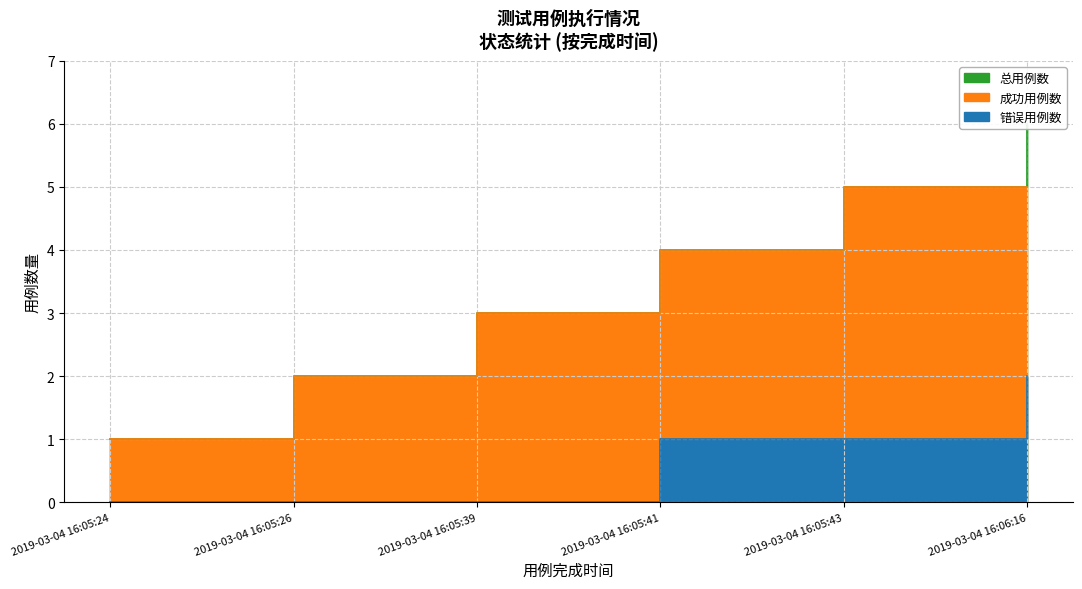

What is the total value across all series at 2019-03-04 16:06:16?

13